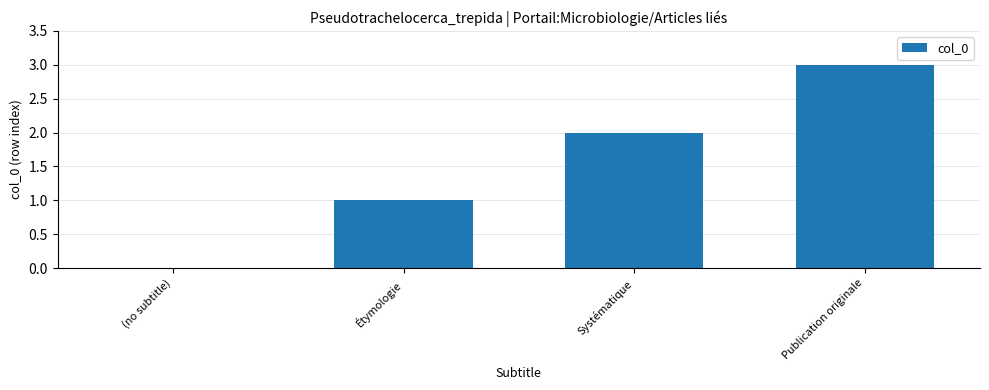

The chart shows a value of 0 at (no subtitle). True or false?

True